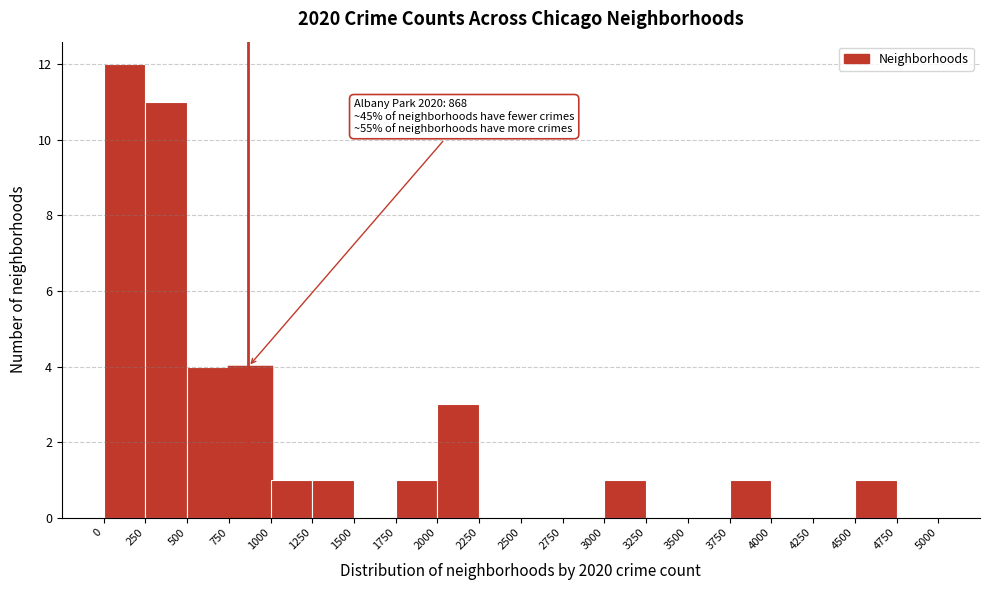

Which range on the x-axis has the tallest bar?

0 to 250